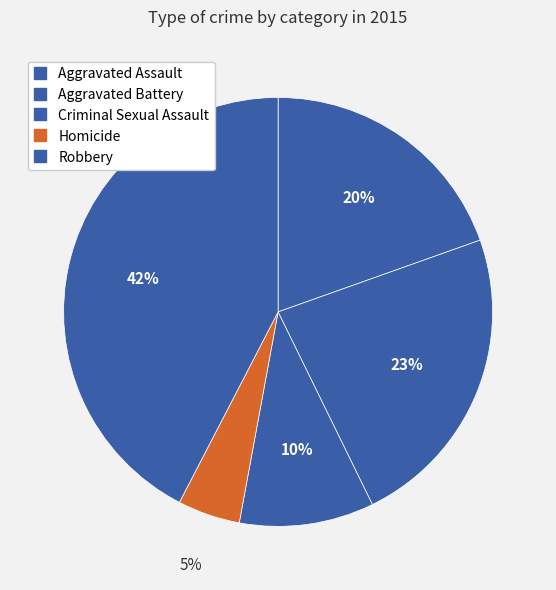

What is the smallest slice in the pie chart?

Homicide